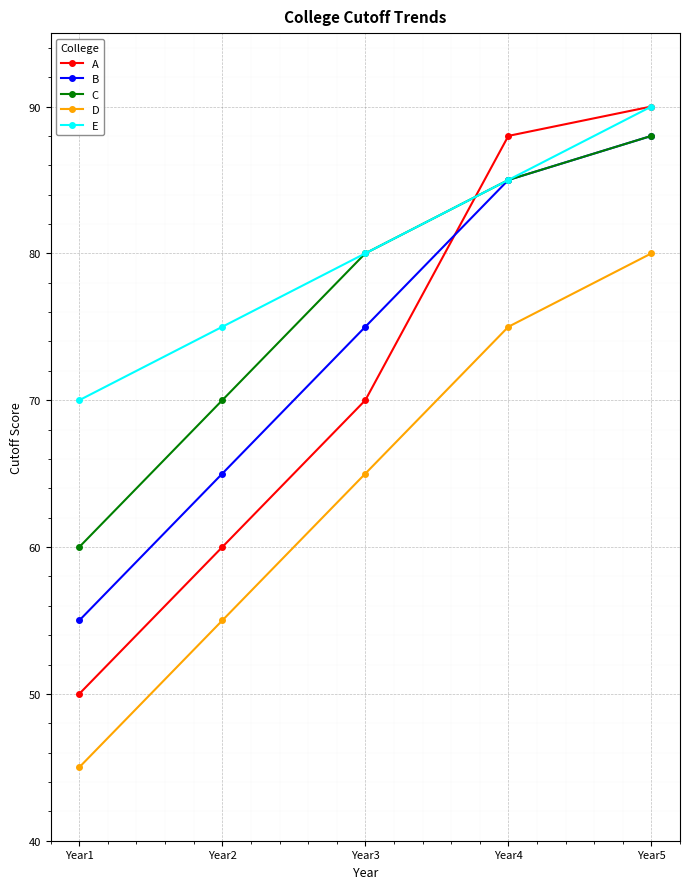

What is the value of the C point at the 3rd from the left?

80